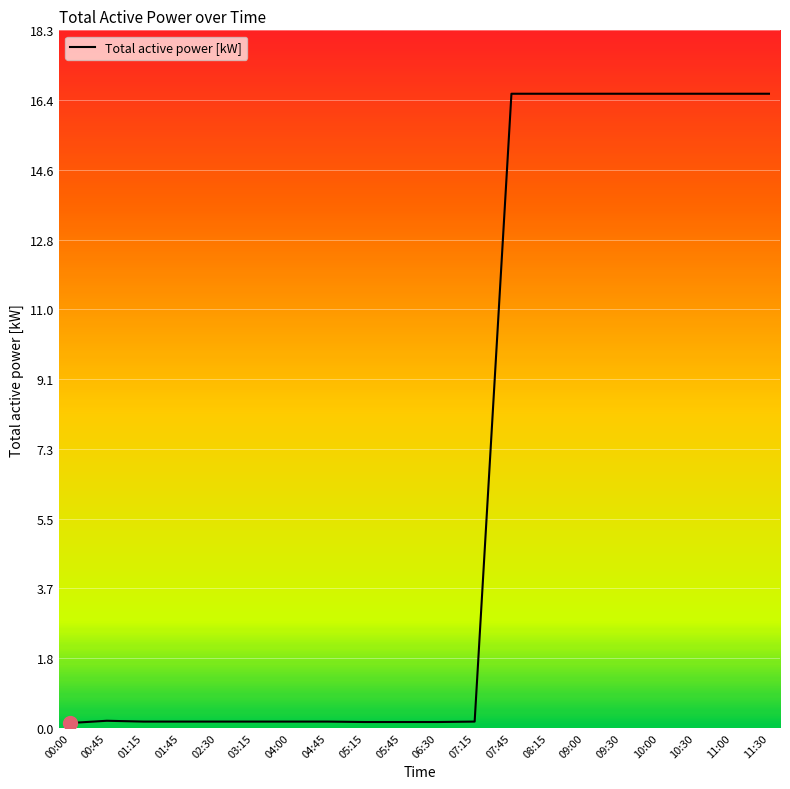

What is the maximum value shown in the chart?

16.6